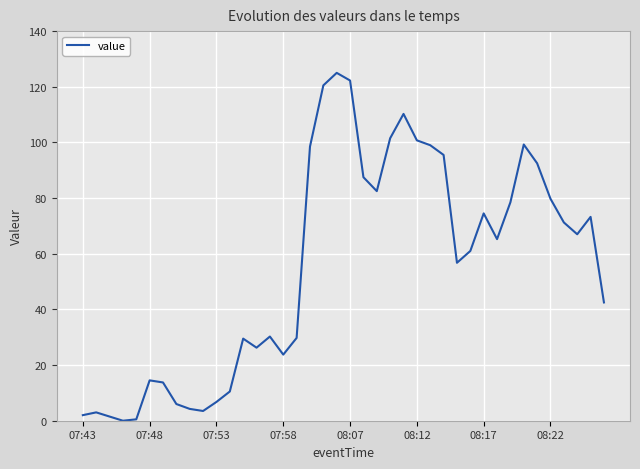

What is the maximum value shown in the chart?

125.0